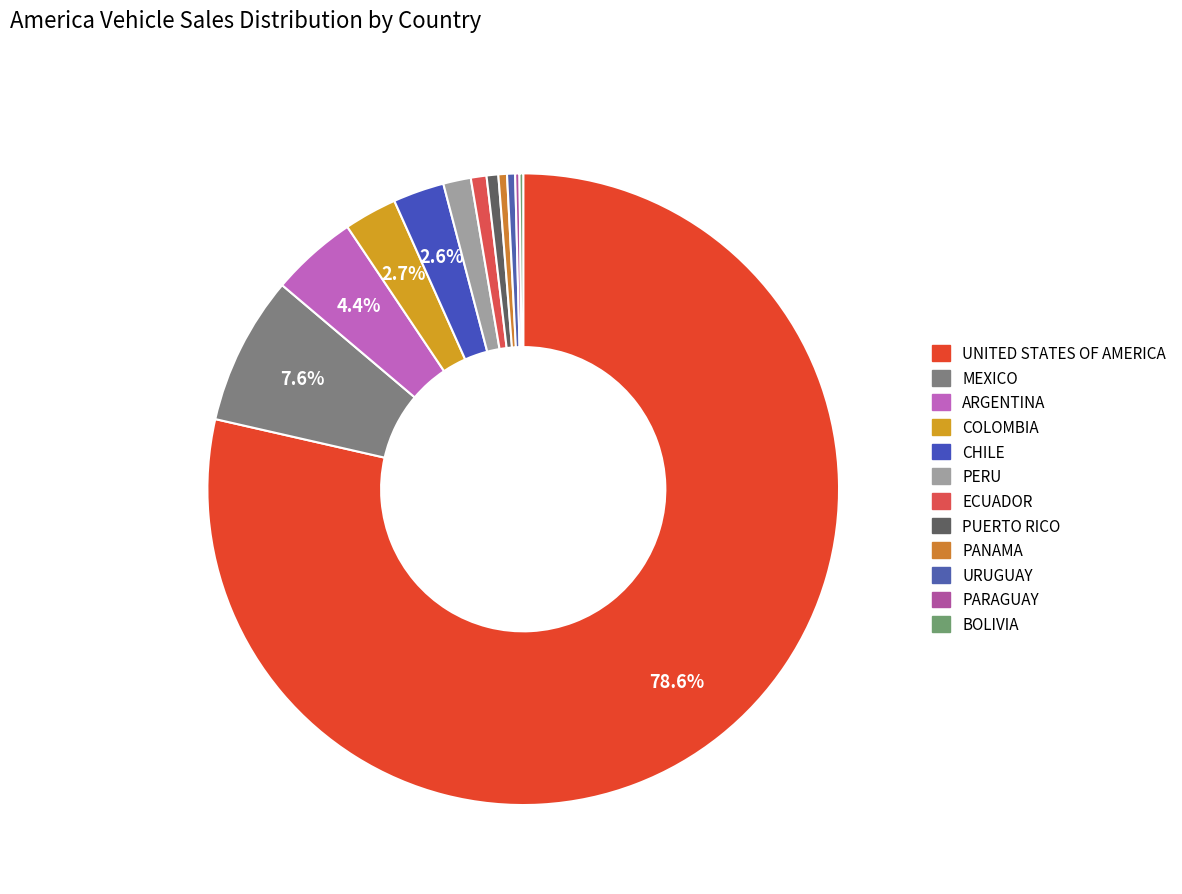

How many slices are in this pie chart?

12